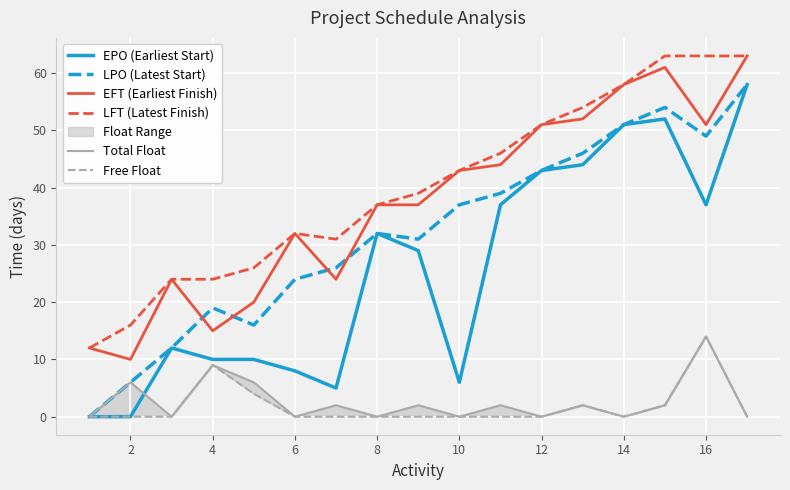

Which has a higher value, 13 or 4?

13